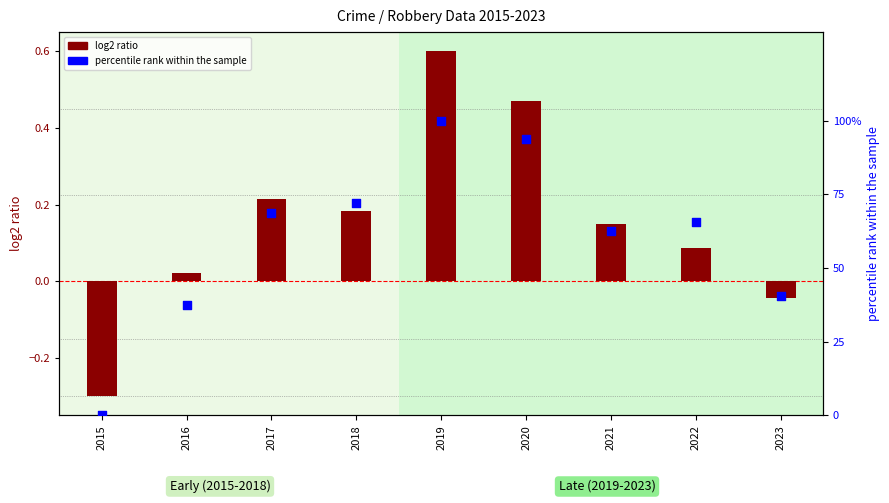

Between 2023 and 2017, which is larger?

2017